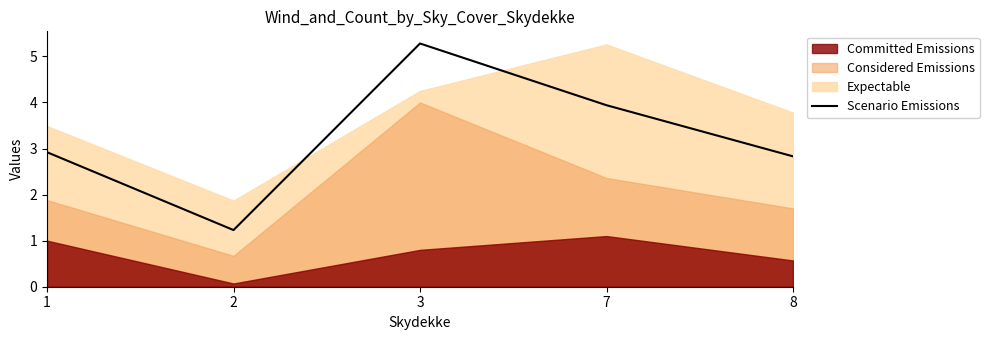

Is it true that Scenario Emissions equals 6.5 at 7?

False